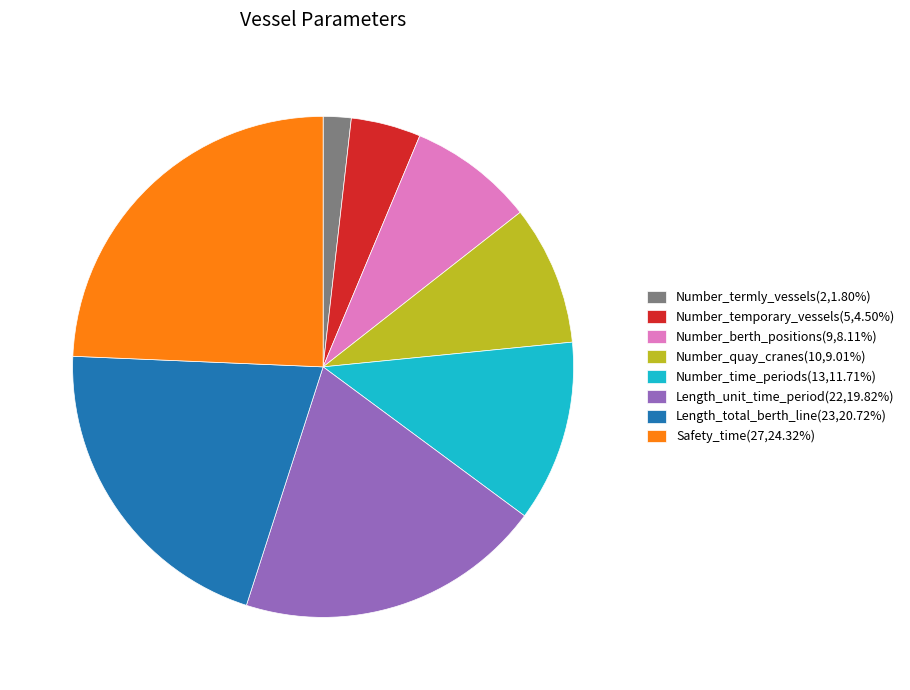

Is there any slice that represents more than half of the pie?

No